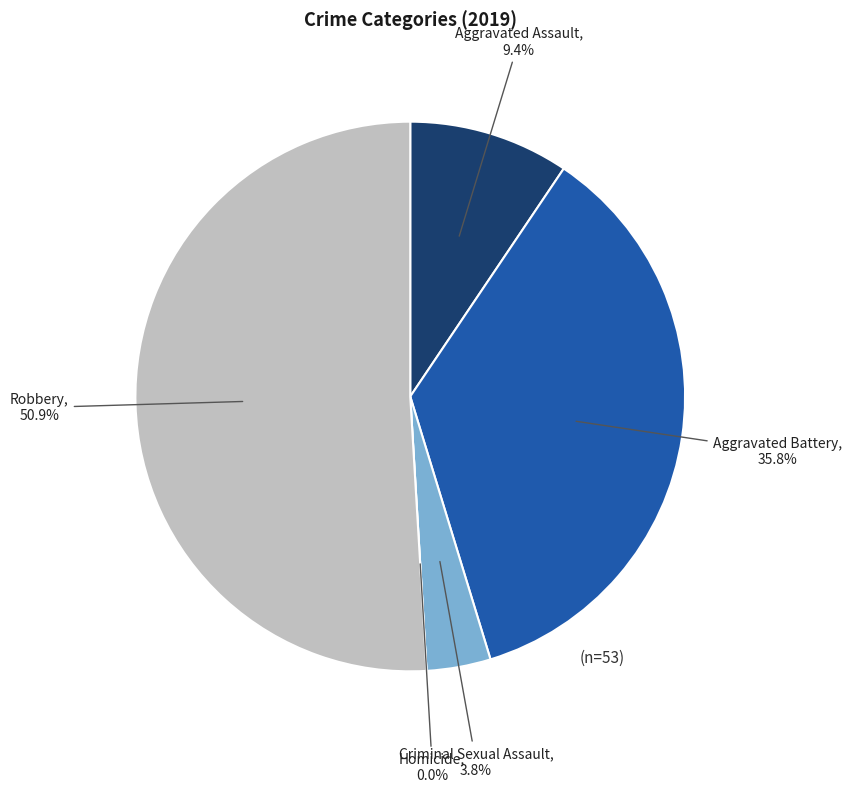

To the nearest percent, what percentage of the pie is Aggravated Assault?

9%